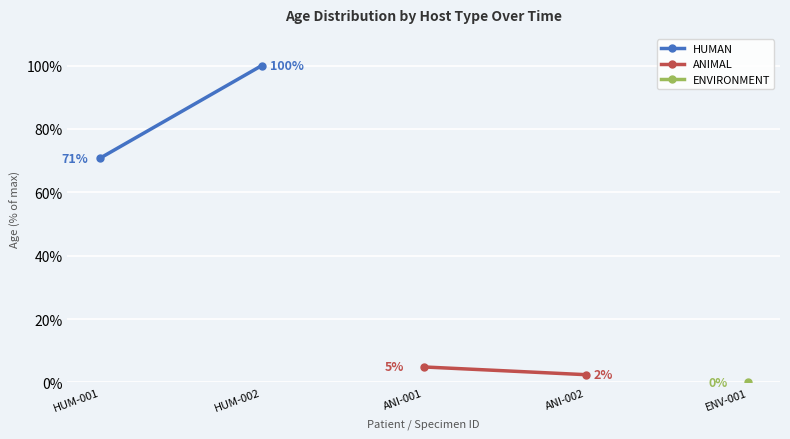

List the series in order of their overall mean, highest first.

HUMAN, ANIMAL, ENVIRONMENT